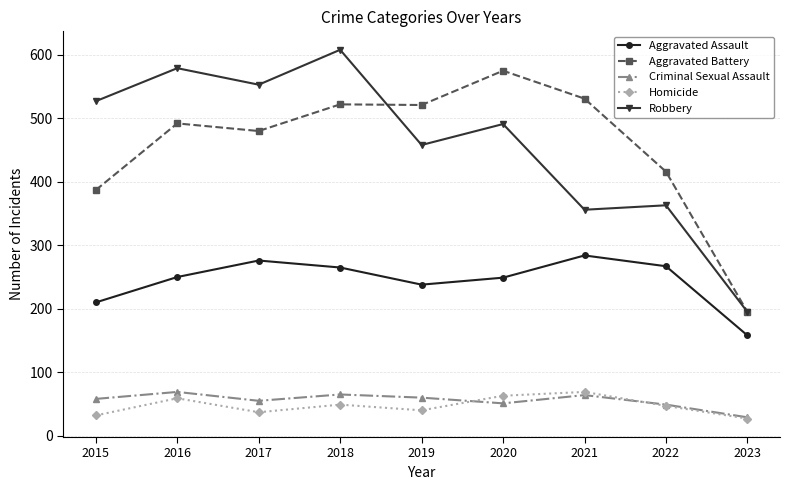

True or false: Aggravated Assault has more than 1 points higher than both neighbors.

True